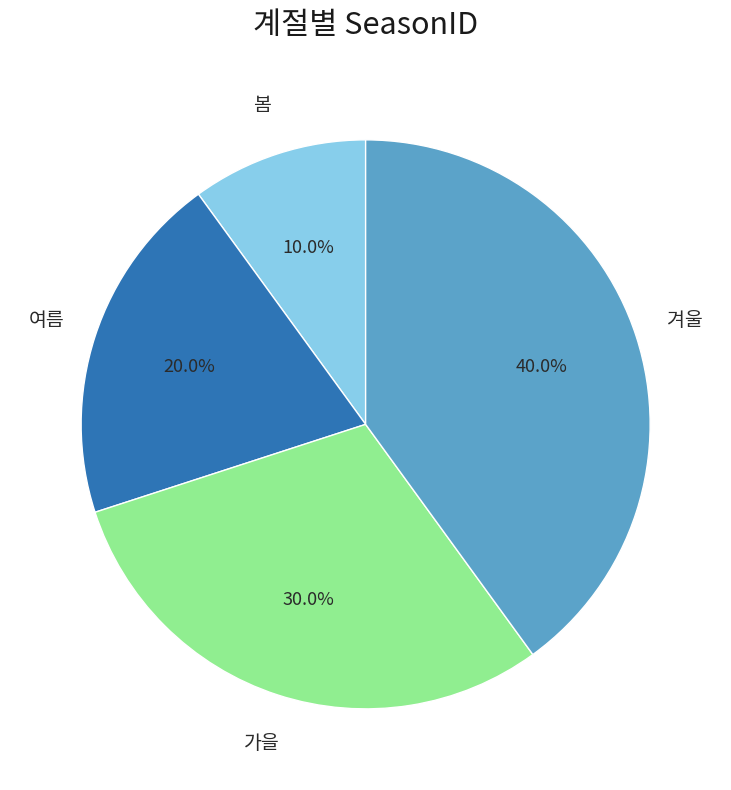

Combined, do 봄 and 여름 account for over 50%?

No